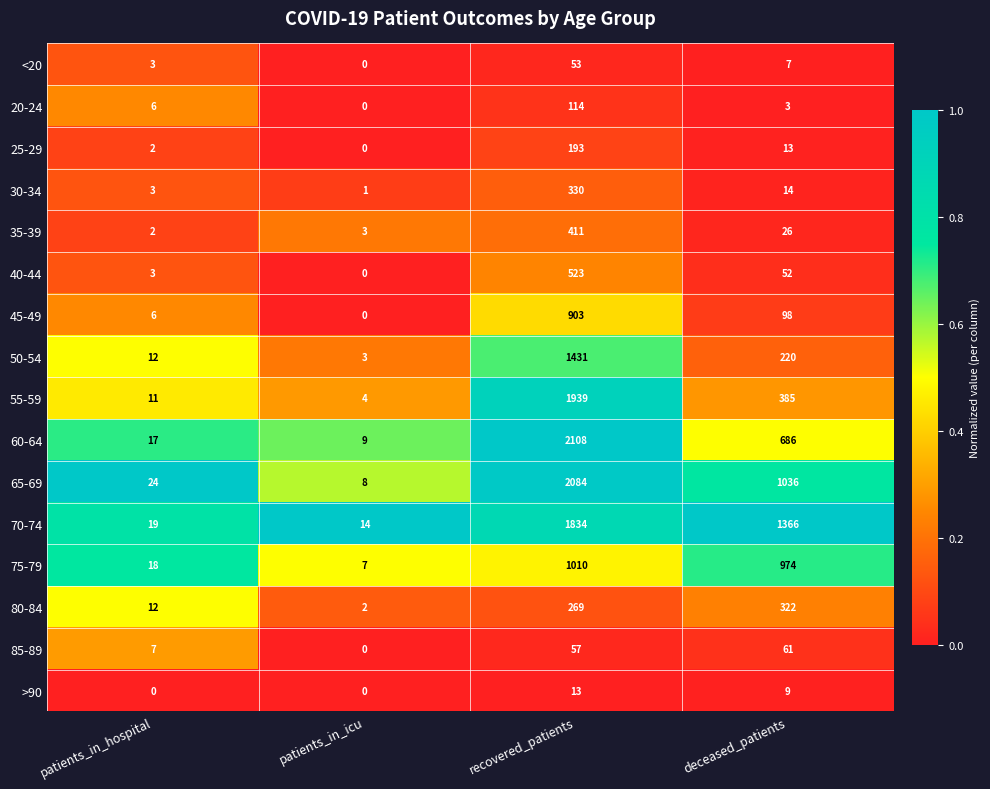

What is the average value of the 45-49 series?

252